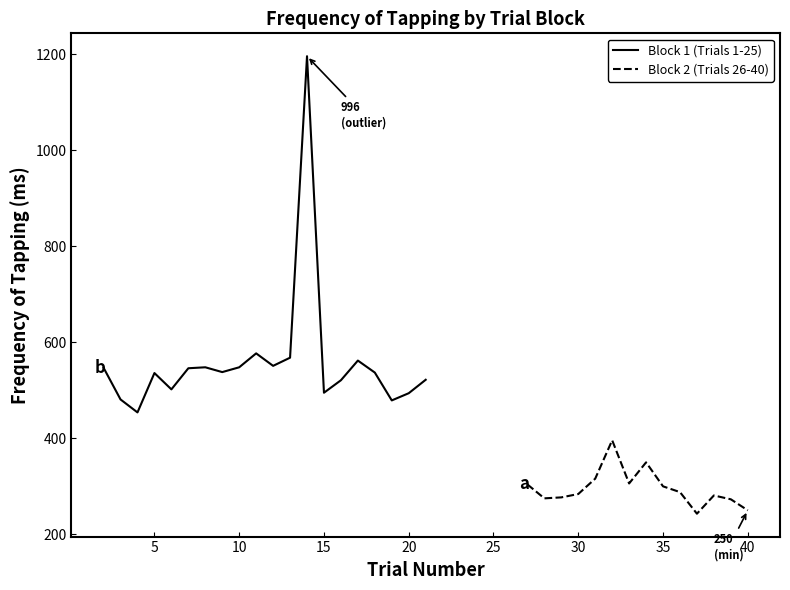

What is the change in value from 7 to 12?

+5